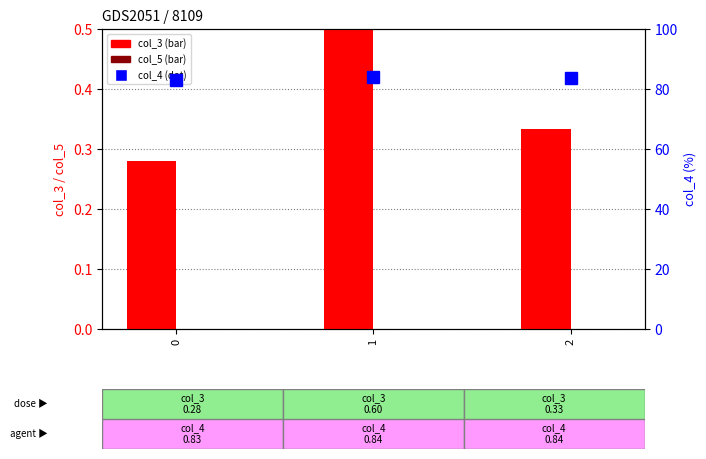

At how many categories does at least one series exceed 26?

3